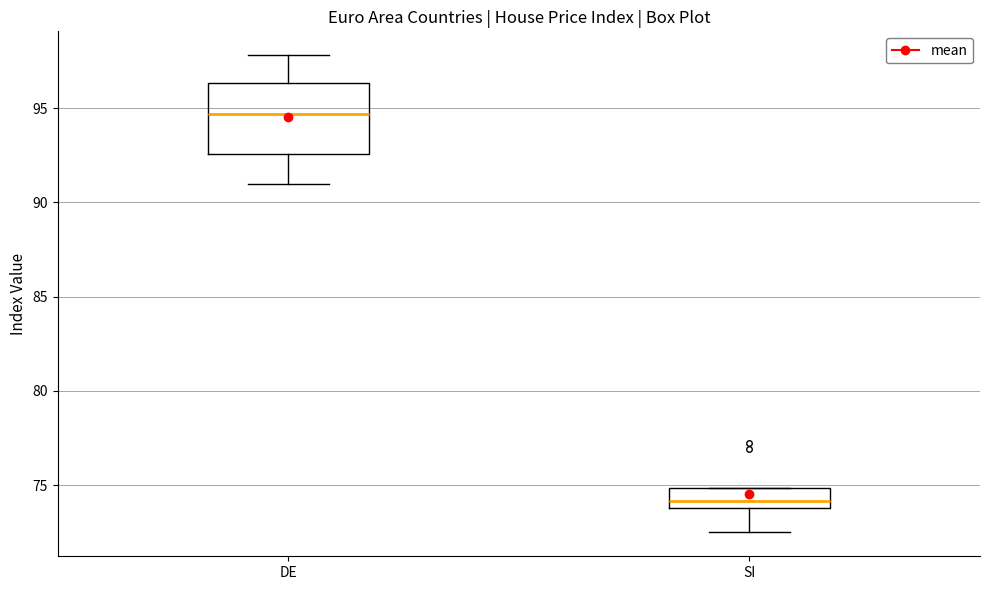

Reading left to right, read every box against the y-axis: the position of its median line, the range the box covers, and the ends of its whiskers. The values are not printed on the chart, so give them approximately, as read against the axis.

DE: median 94.5, box 92.5 to 96.5, whiskers 91.0 to 98.0
SI: median 74.0 (inside the box), box 74.0 to 75.0, whiskers 72.5 to 75.0